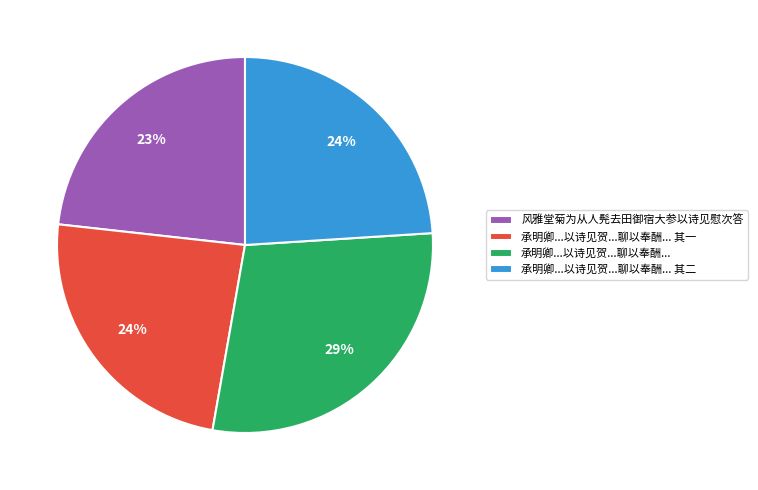

Count the number of slices in the pie.

4